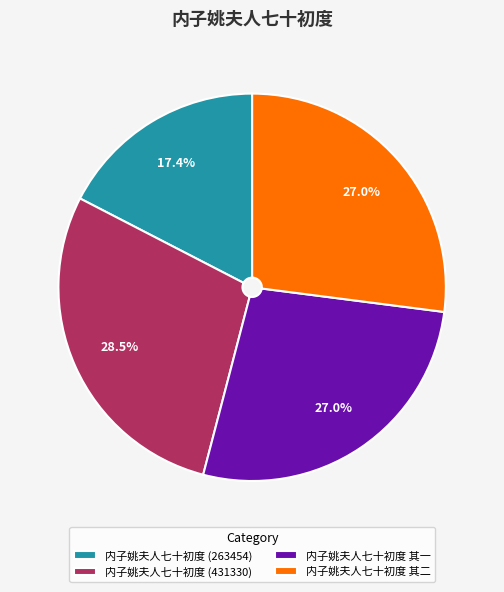

Does any single category account for the majority?

No